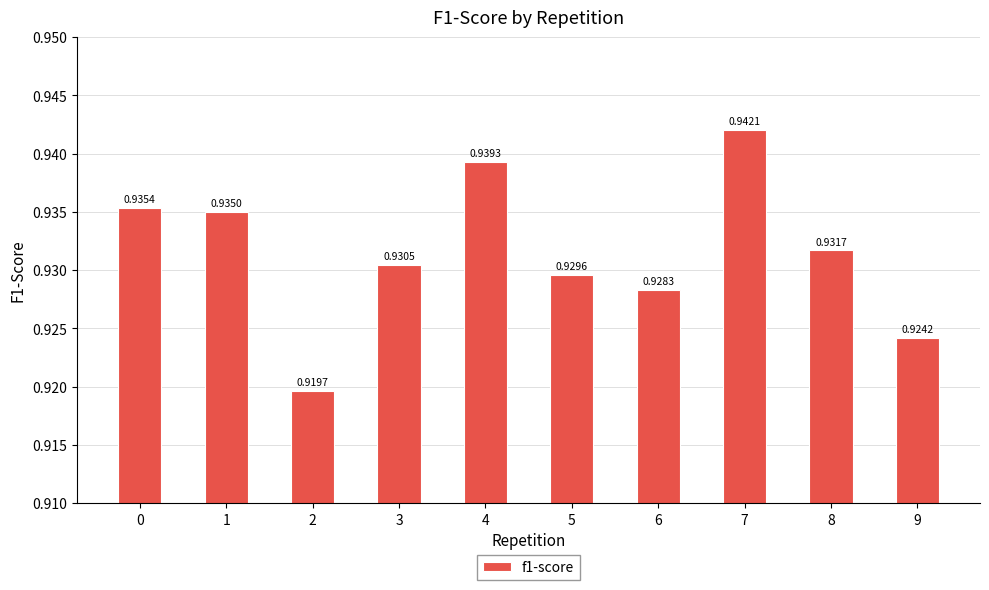

True or false: the data shows 0.5 at 0.

False